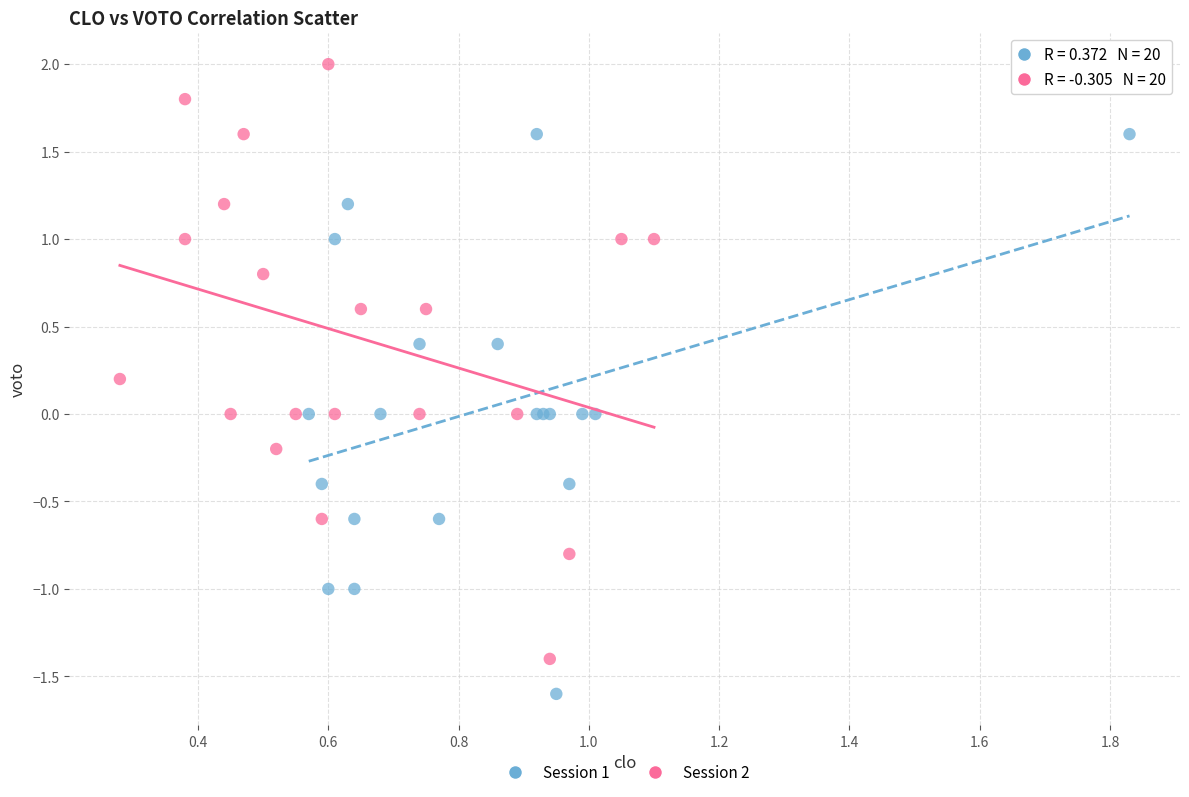

Which series contains the lowest Y value?

Session 1